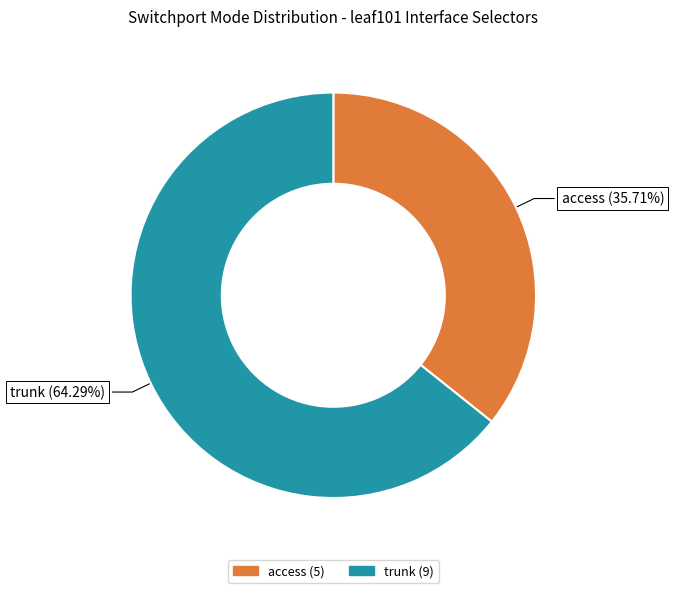

Is trunk the majority of the pie?

Yes